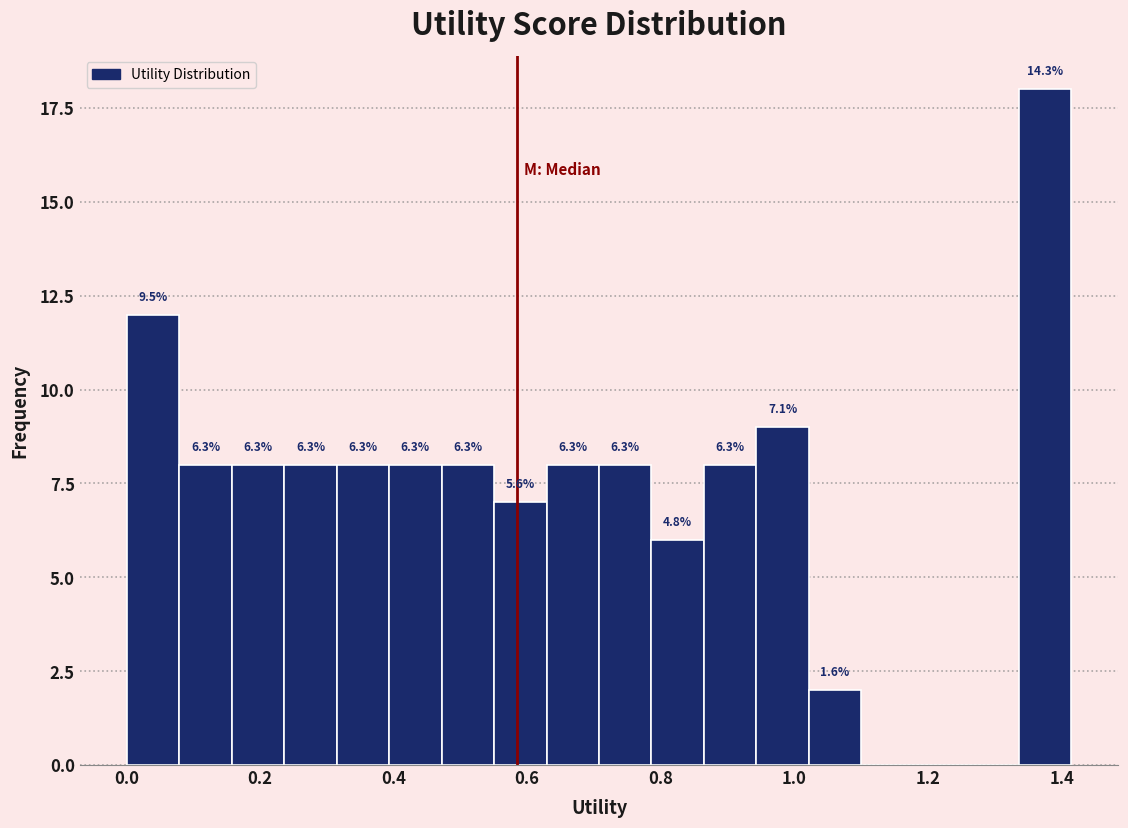

Read against the x-axis, roughly where is the centre of the tallest bar?

1.38